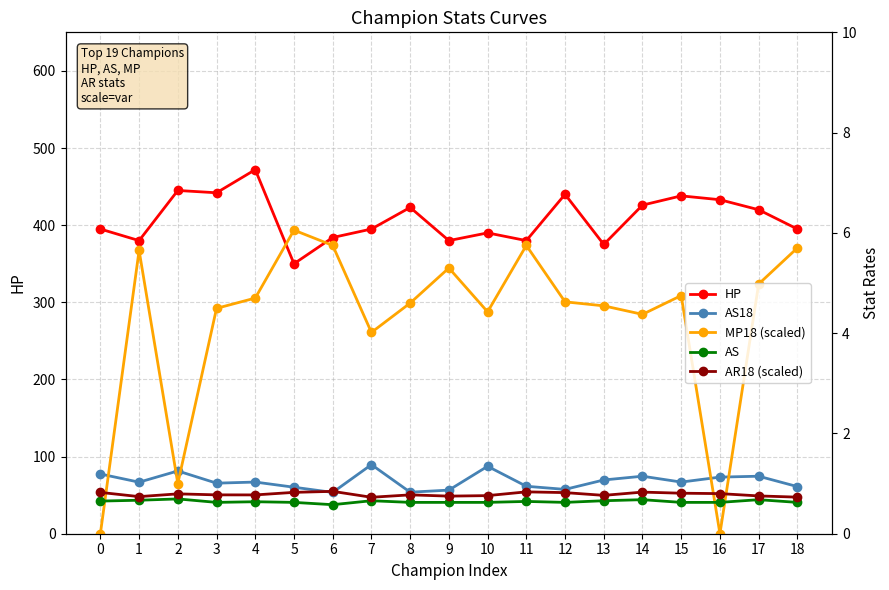

True or false: AS18 and HP cross at least once.

False